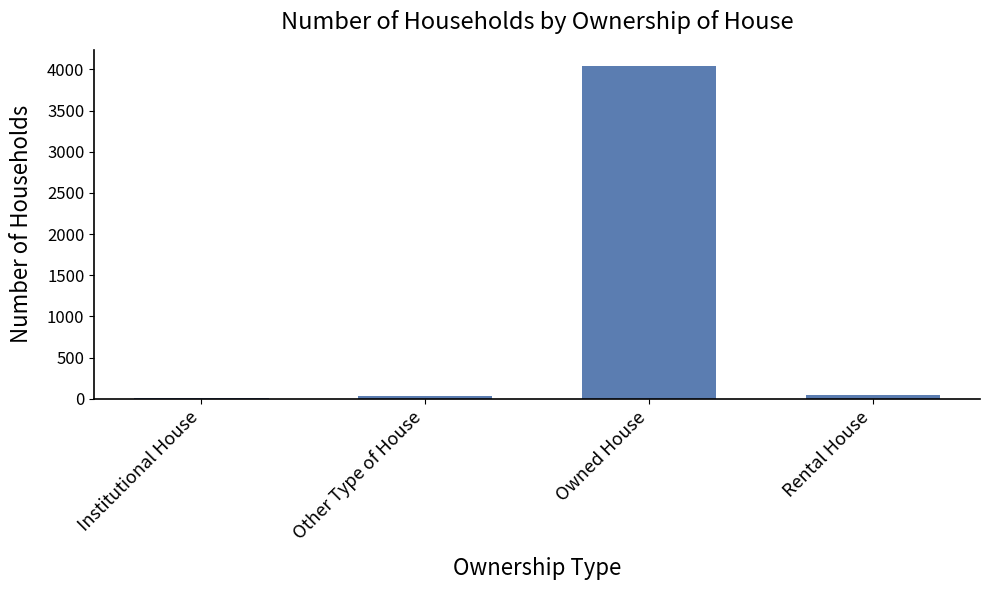

Which category has the highest value across all series?

Owned House